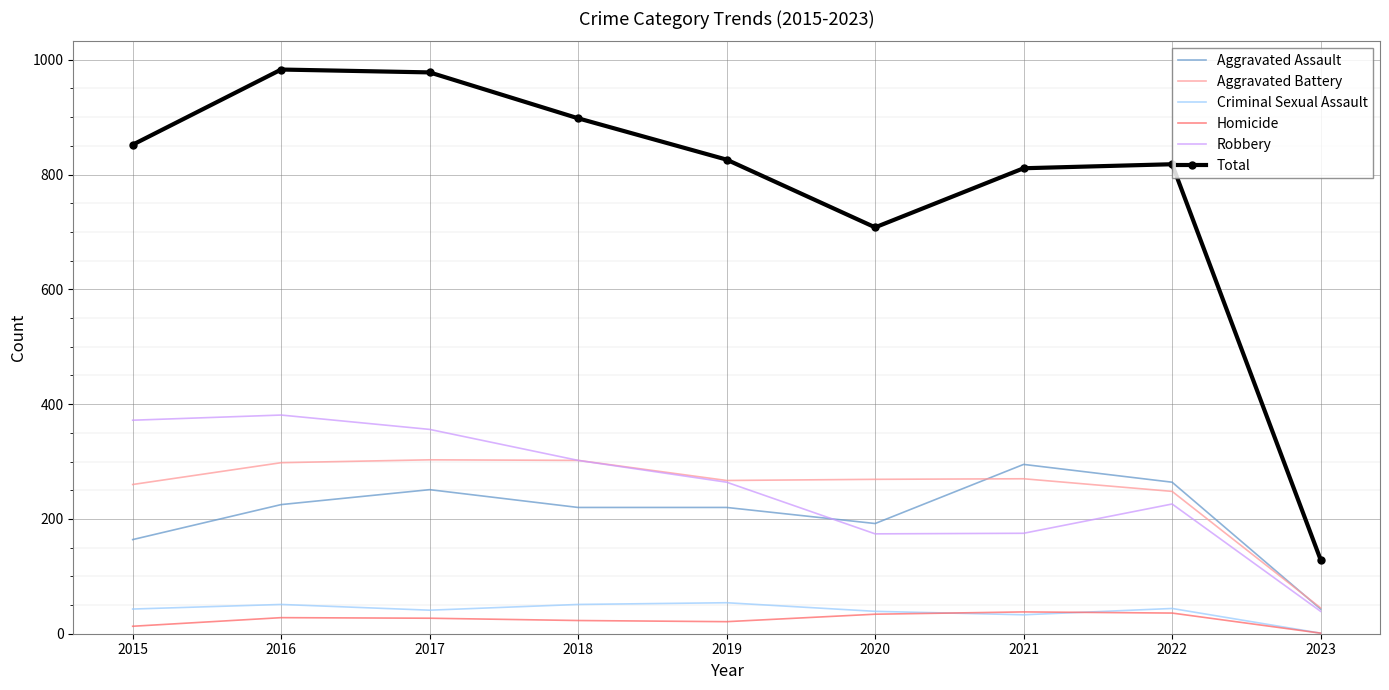

True or false: Aggravated Battery has a value of 118 at 2016.

False